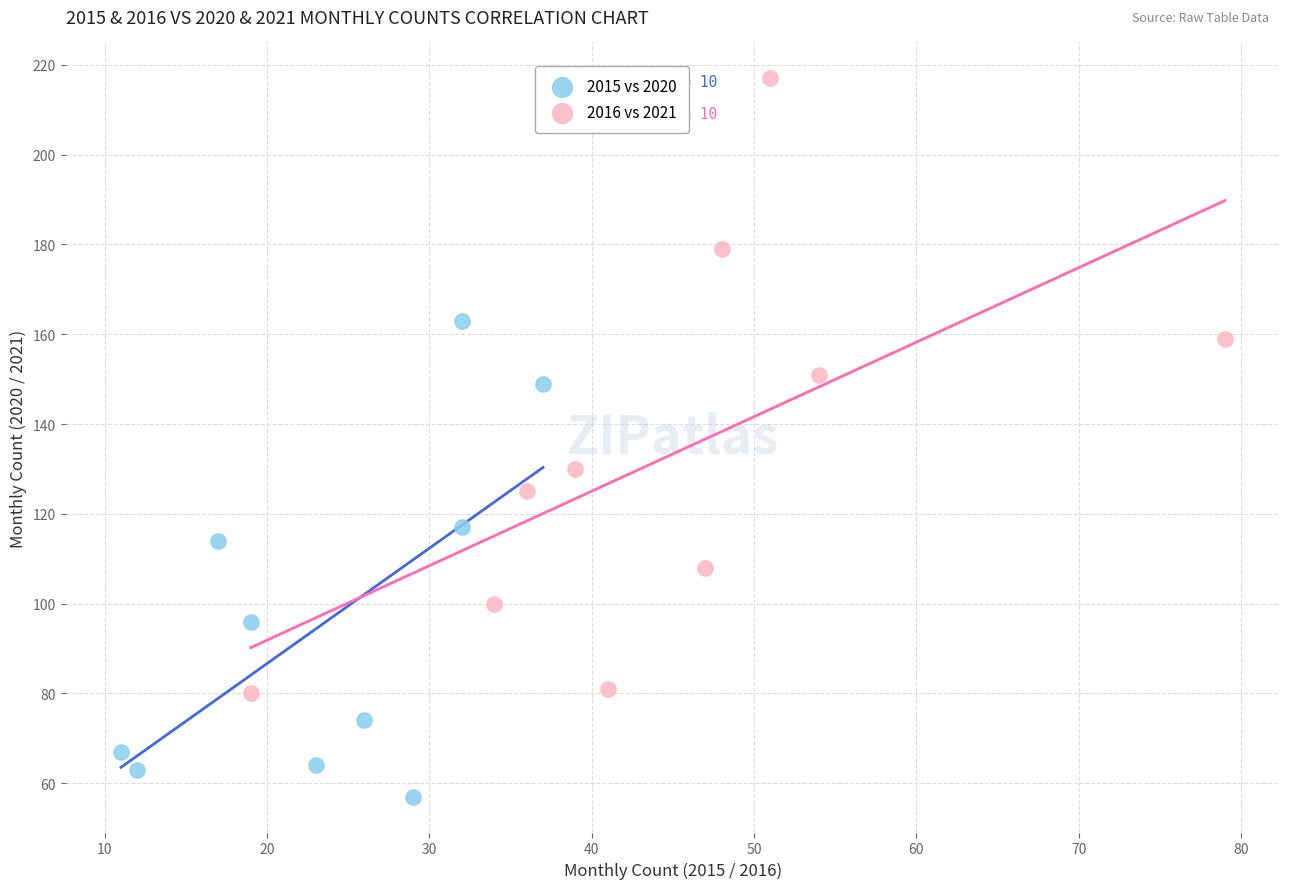

Which series contains the highest Y value?

2016 vs 2021